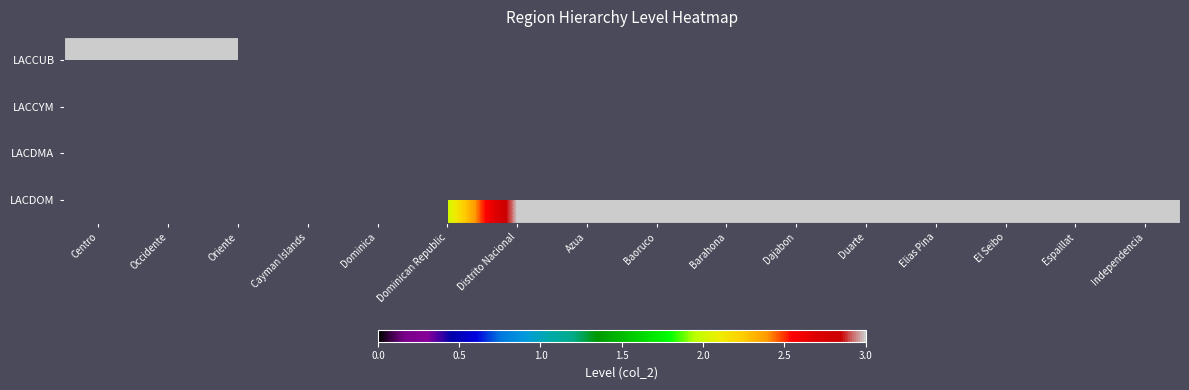

Reading left to right, what are all the values shown in this chart?

LACCUB: Centro=3	Occidente=3	Oriente=3	Cayman Islands=0	Dominica=0	Dominican Republic=0	Distrito Nacional=0	Azua=0	Baoruco=0	Barahona=0	Dajabon=0	Duarte=0	Elias Pina=0	El Seibo=0	Espaillat=0	Independencia=0
LACCYM: Centro=0	Occidente=0	Oriente=0	Cayman Islands=2	Dominica=0	Dominican Republic=0	Distrito Nacional=0	Azua=0	Baoruco=0	Barahona=0	Dajabon=0	Duarte=0	Elias Pina=0	El Seibo=0	Espaillat=0	Independencia=0
LACDMA: Centro=0	Occidente=0	Oriente=0	Cayman Islands=0	Dominica=2	Dominican Republic=0	Distrito Nacional=0	Azua=0	Baoruco=0	Barahona=0	Dajabon=0	Duarte=0	Elias Pina=0	El Seibo=0	Espaillat=0	Independencia=0
LACDOM: Centro=0	Occidente=0	Oriente=0	Cayman Islands=0	Dominica=0	Dominican Republic=2	Distrito Nacional=3	Azua=3	Baoruco=3	Barahona=3	Dajabon=3	Duarte=3	Elias Pina=3	El Seibo=3	Espaillat=3	Independencia=3